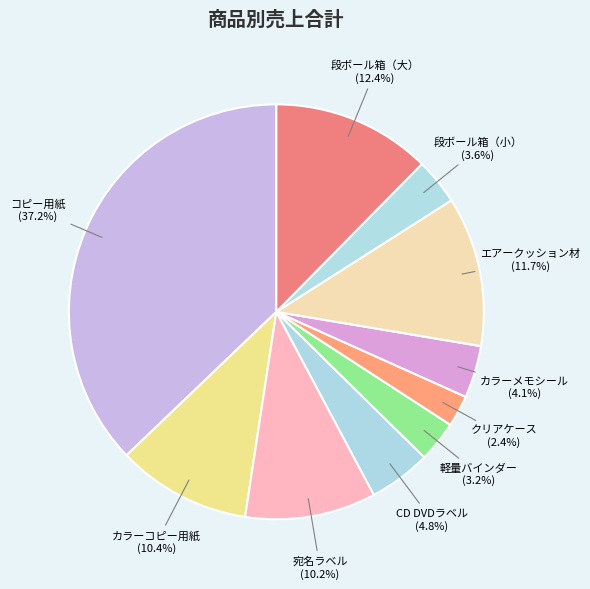

What is the total percentage of 宛名ラベル and 軽量バインダー?

13.4%